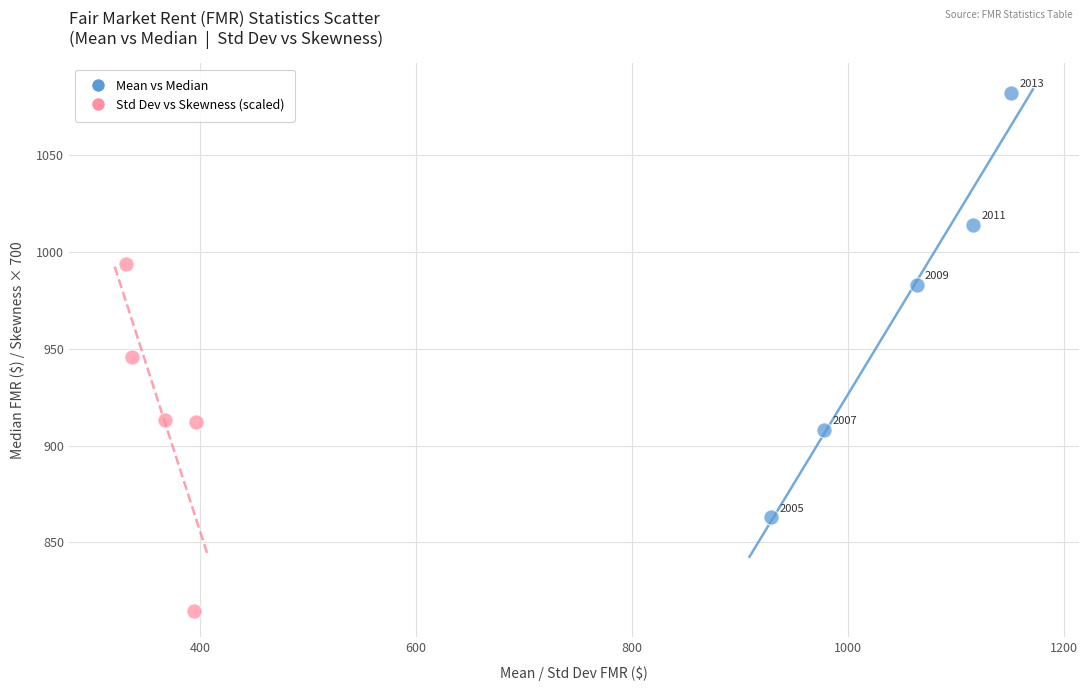

Which series contains the lowest Y value?

Std Dev vs Skewness (scaled)